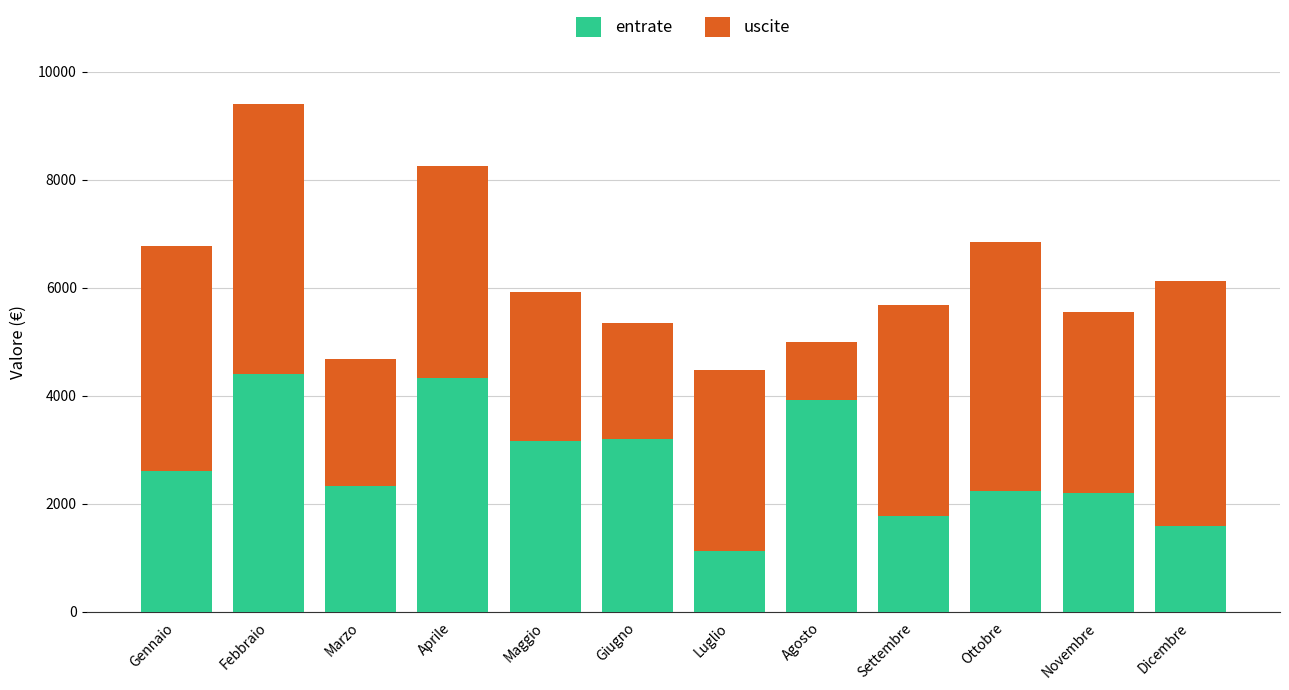

At which category is the sum across all series the highest?

Febbraio